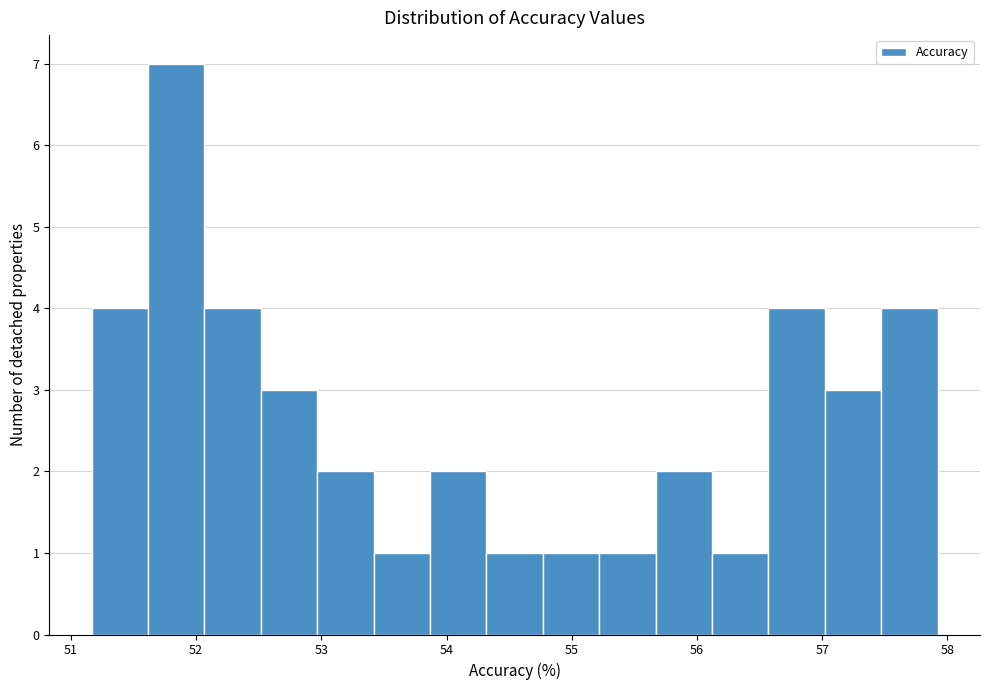

Reading left to right, transcribe this chart: for each bar, give the range it covers on the x-axis and its height. Neither the bar edges nor the heights are printed on the chart, so give them approximately, as read against the axes.

51.2 to 51.6: 4
51.6 to 52.1: 7
52.1 to 52.5: 4
52.5 to 53.0: 3
53.0 to 53.4: 2
53.4 to 53.9: 1
53.9 to 54.3: 2
54.3 to 54.8: 1
54.8 to 55.2: 1
55.2 to 55.7: 1
55.7 to 56.1: 2
56.1 to 56.6: 1
56.6 to 57.0: 4
57.0 to 57.5: 3
57.5 to 57.9: 4